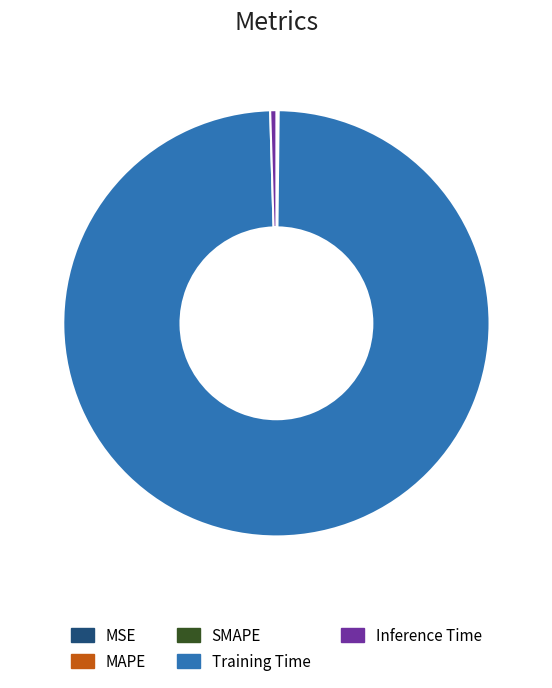

Is it true that Inference Time is 13% of the pie?

False